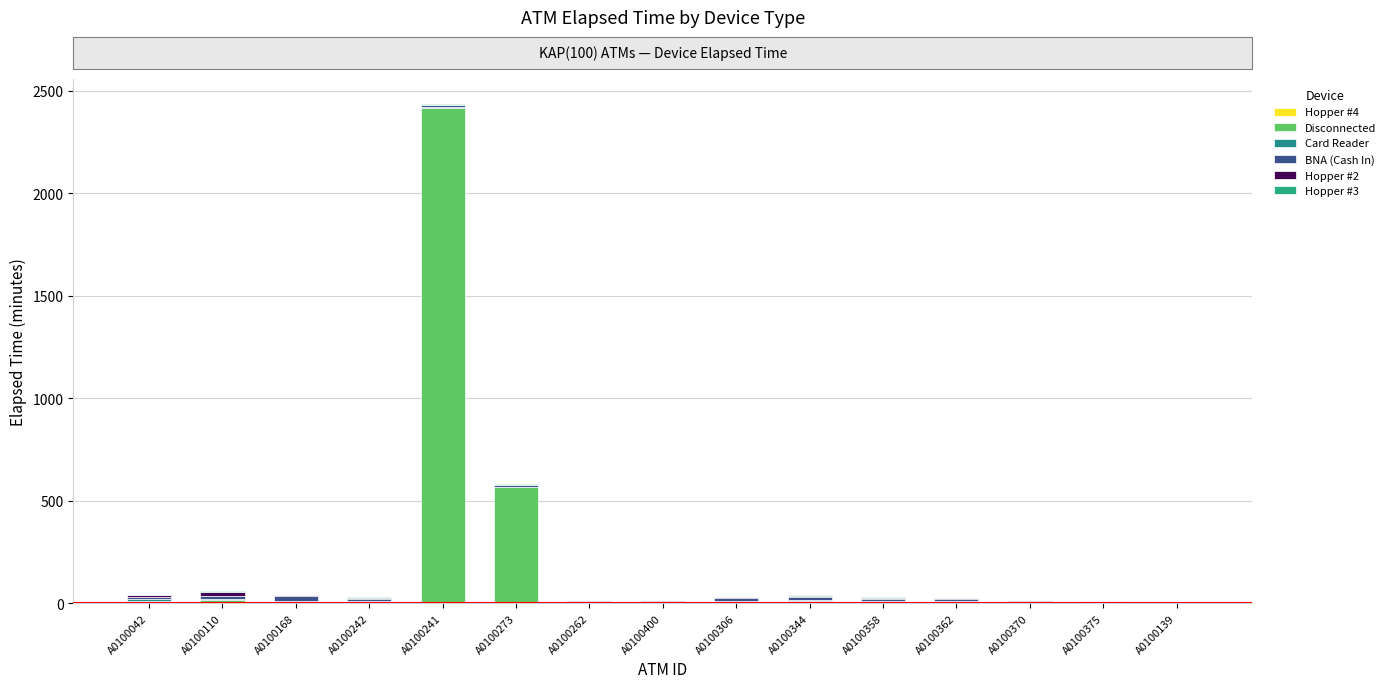

How many series are shown in this chart?

6